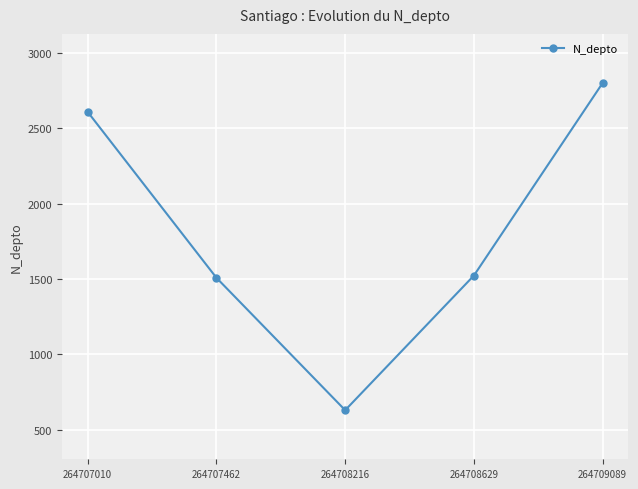

How many interior local valleys (lower than both neighbors) does the data have?

1